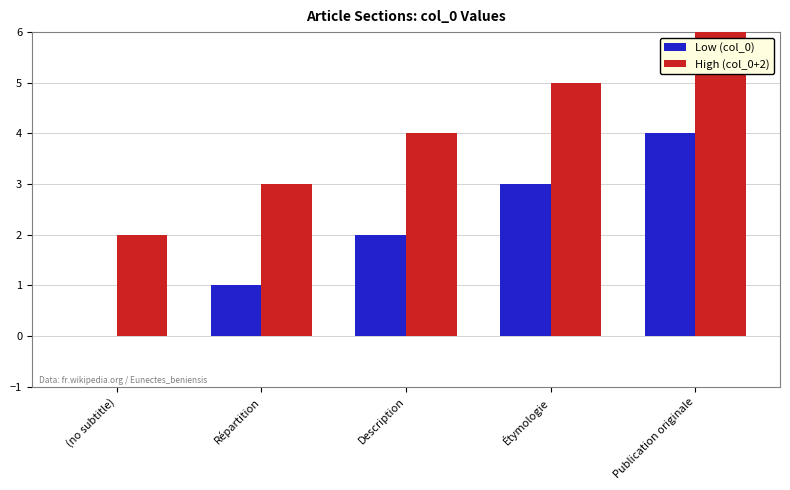

Reading left to right, transcribe all the data shown in this chart.

Low (col_0): 0	1	2	3	4
High (col_0+2): 2	3	4	5	6